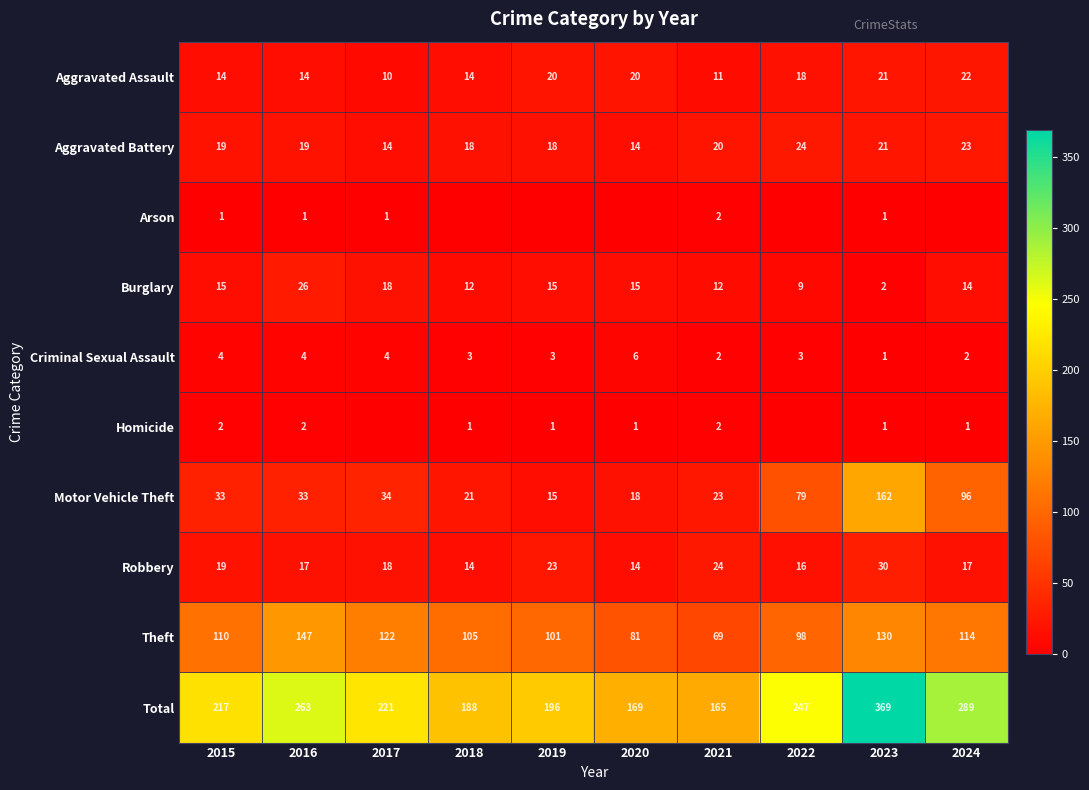

At how many categories does at least one series exceed 254?

3